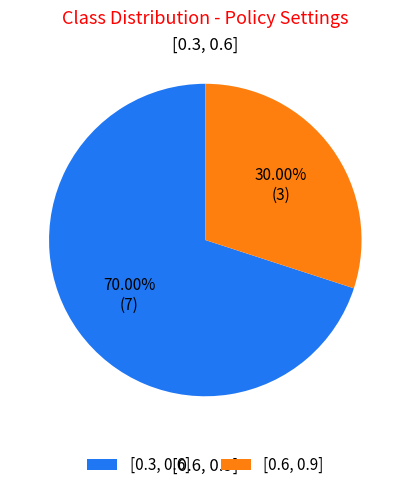

True or false: [0.3, 0.6] accounts for 28% of the total.

False